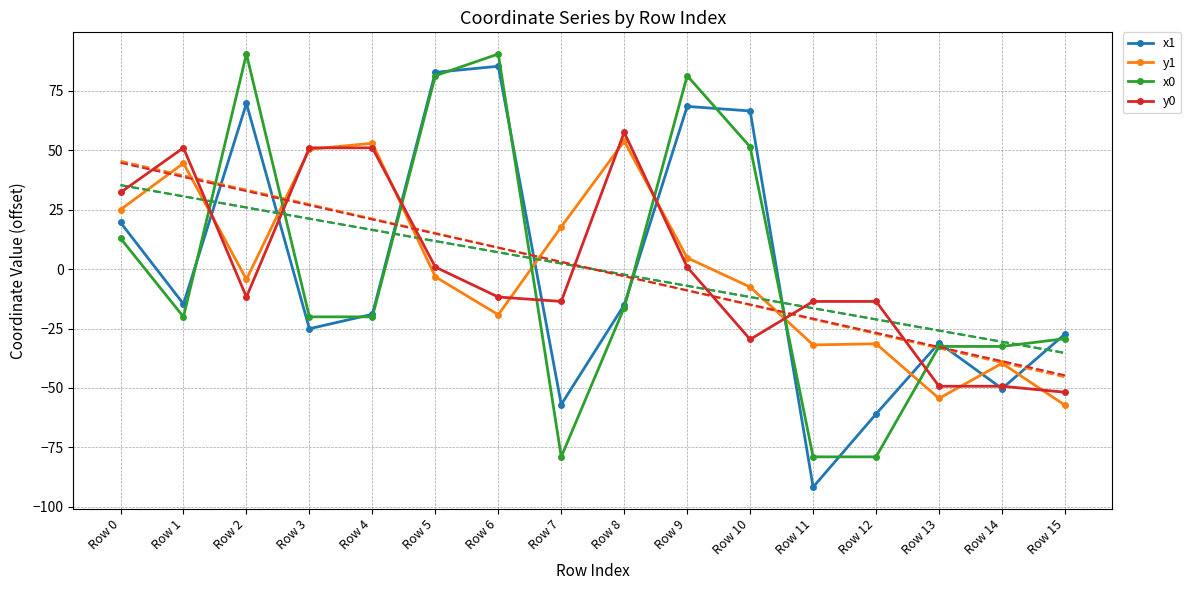

What is the total value across all series at Row 4?

64.8